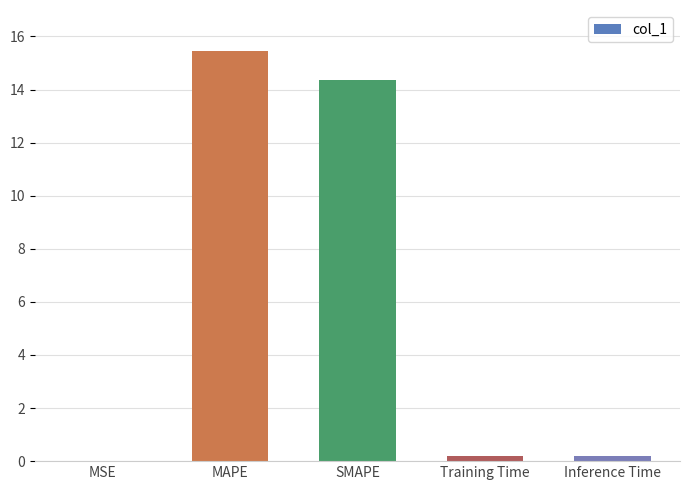

The chart shows a value of 9.3 at MAPE. True or false?

False